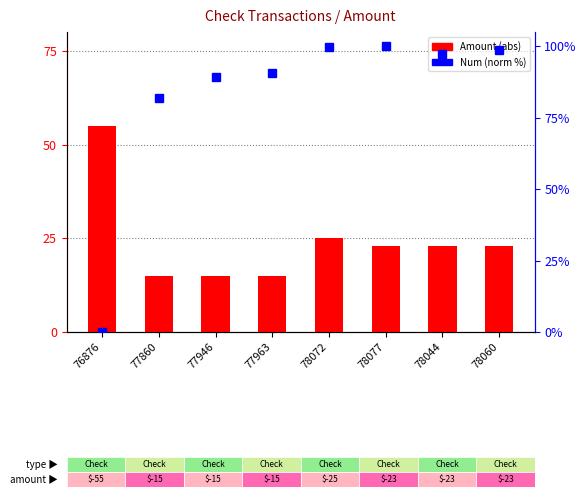

Are the bars horizontal?

No